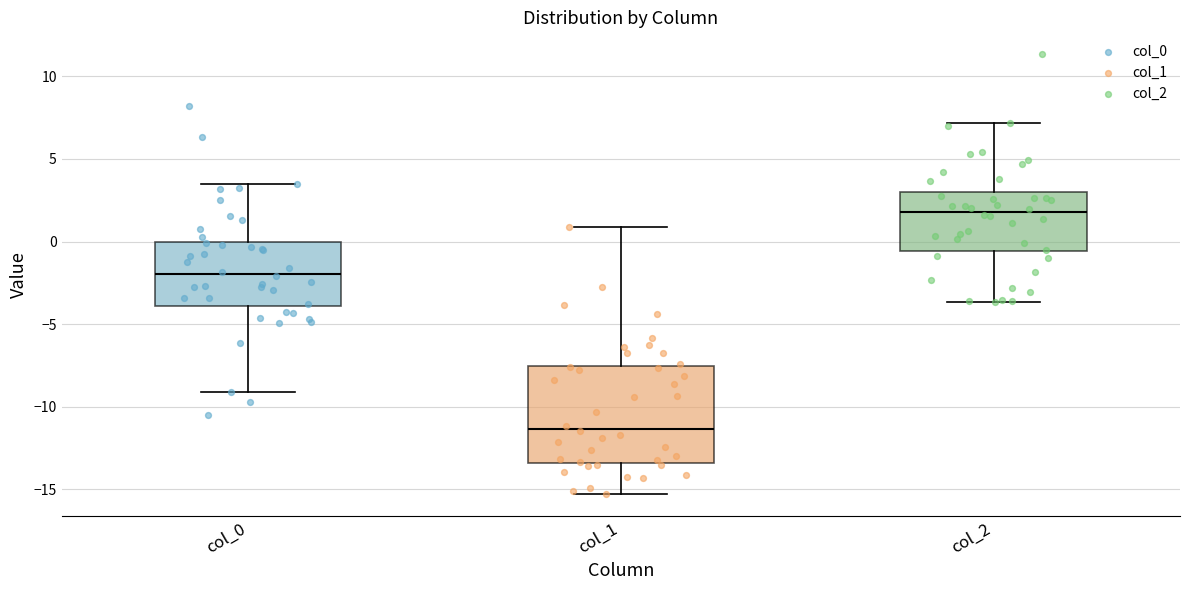

Comparing the boxes themselves (not the whiskers), which one is the tallest?

col_1